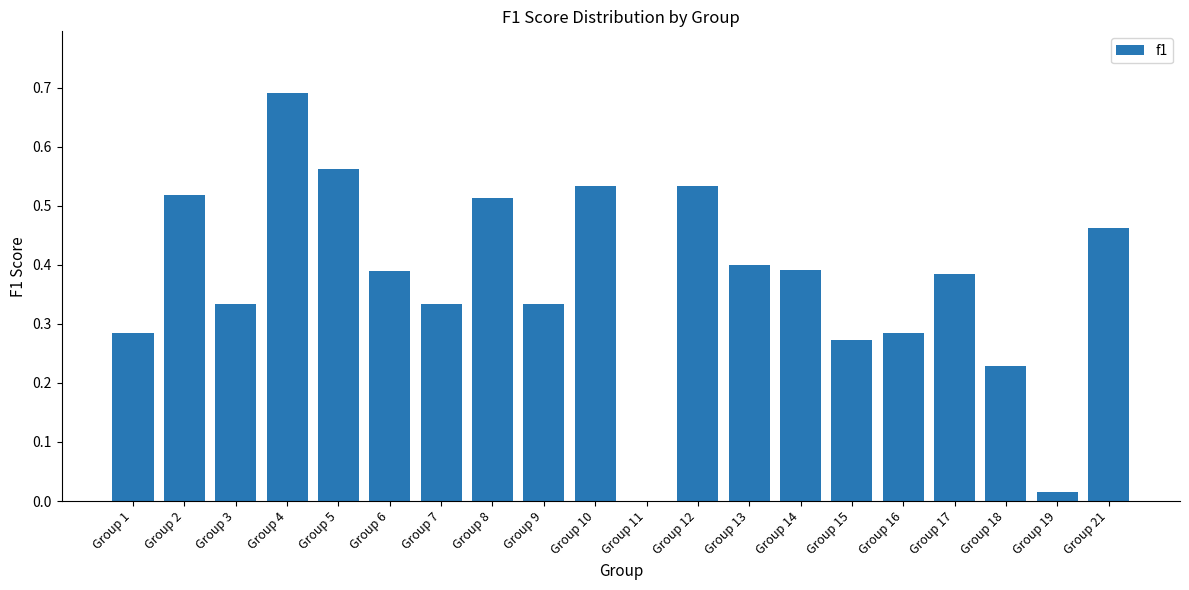

True or false: the data shows 0.1 at Group 1.

False